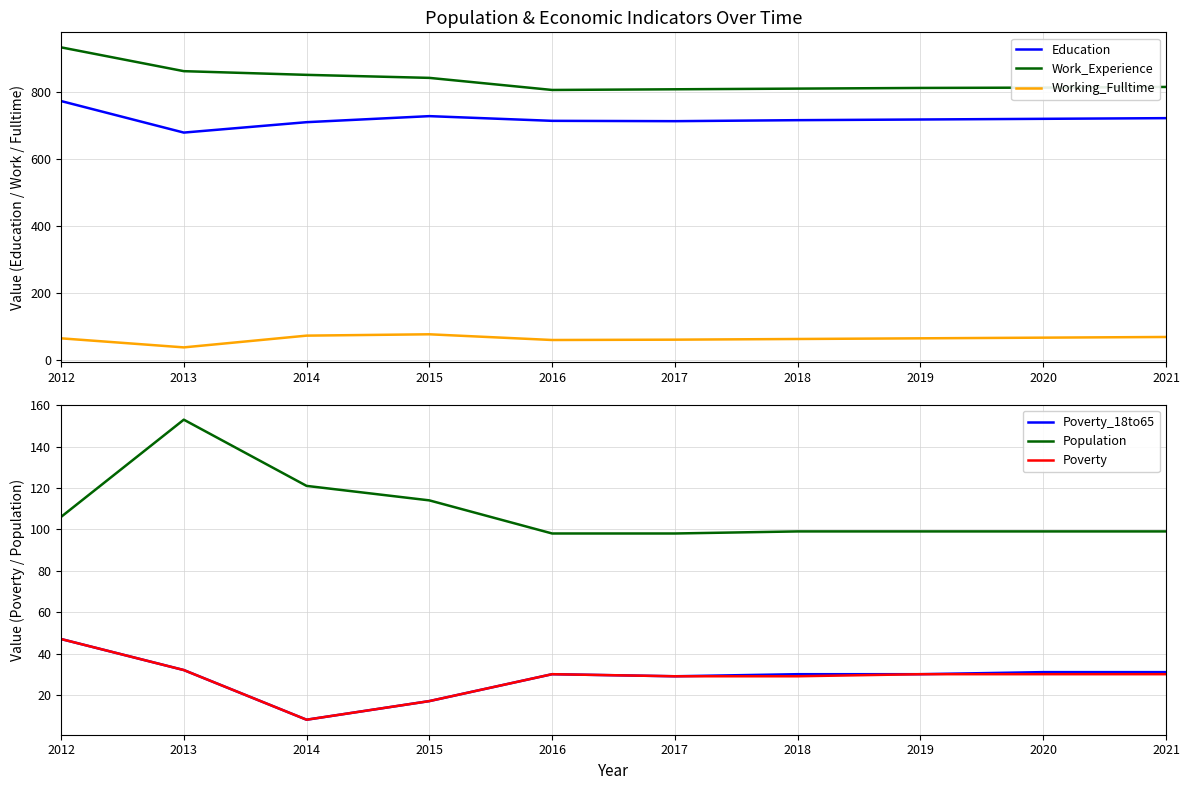

True or false: Poverty and Poverty_18to65 cross at least once.

False